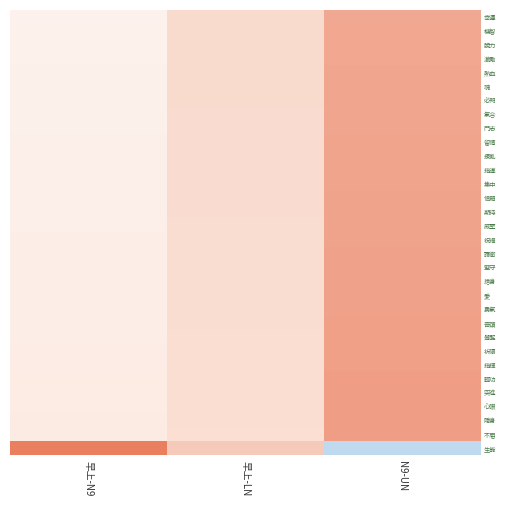

Reading left to right, transcribe all the data shown in this chart.

幸運: 早上-N9=0.2	早上-LN=0.5	N9-UN=0.8
機智: 早上-N9=0.2	早上-LN=0.5	N9-UN=0.8
脫力: 早上-N9=0.2	早上-LN=0.5	N9-UN=0.8
激勵: 早上-N9=0.2	早上-LN=0.5	N9-UN=0.8
熱血: 早上-N9=0.2	早上-LN=0.5	N9-UN=0.8
魂: 早上-N9=0.2	早上-LN=0.5	N9-UN=0.8
必閃: 早上-N9=0.2	早上-LN=0.5	N9-UN=0.8
氣合: 早上-N9=0.2	早上-LN=0.5	N9-UN=0.8
鬥志: 早上-N9=0.2	早上-LN=0.5	N9-UN=0.8
留情: 早上-N9=0.2	早上-LN=0.5	N9-UN=0.8
擾亂: 早上-N9=0.2	早上-LN=0.5	N9-UN=0.8
指導: 早上-N9=0.2	早上-LN=0.5	N9-UN=0.8
集中: 早上-N9=0.2	早上-LN=0.5	N9-UN=0.8
信賴: 早上-N9=0.2	早上-LN=0.5	N9-UN=0.8
期待: 早上-N9=0.2	早上-LN=0.5	N9-UN=0.8
威壓: 早上-N9=0.2	早上-LN=0.5	N9-UN=0.8
祝福: 早上-N9=0.3	早上-LN=0.5	N9-UN=0.8
護衛: 早上-N9=0.3	早上-LN=0.5	N9-UN=0.8
堅守: 早上-N9=0.3	早上-LN=0.5	N9-UN=0.8
捨身: 早上-N9=0.3	早上-LN=0.5	N9-UN=0.8
愛: 早上-N9=0.3	早上-LN=0.5	N9-UN=0.8
勇氣: 早上-N9=0.3	早上-LN=0.5	N9-UN=0.8
奇蹟: 早上-N9=0.3	早上-LN=0.5	N9-UN=0.8
覺醒: 早上-N9=0.3	早上-LN=0.5	N9-UN=0.8
祈禱: 早上-N9=0.3	早上-LN=0.5	N9-UN=0.8
指揮: 早上-N9=0.3	早上-LN=0.5	N9-UN=0.8
輕功: 早上-N9=0.3	早上-LN=0.5	N9-UN=0.8
突進: 早上-N9=0.3	早上-LN=0.5	N9-UN=0.8
心眼: 早上-N9=0.3	早上-LN=0.5	N9-UN=0.8
隱身: 早上-N9=0.3	早上-LN=0.5	N9-UN=0.8
不屈: 早上-N9=0.3	早上-LN=0.5	N9-UN=0.8
生能: 早上-N9=1.0	早上-LN=0.6	N9-UN=-0.6